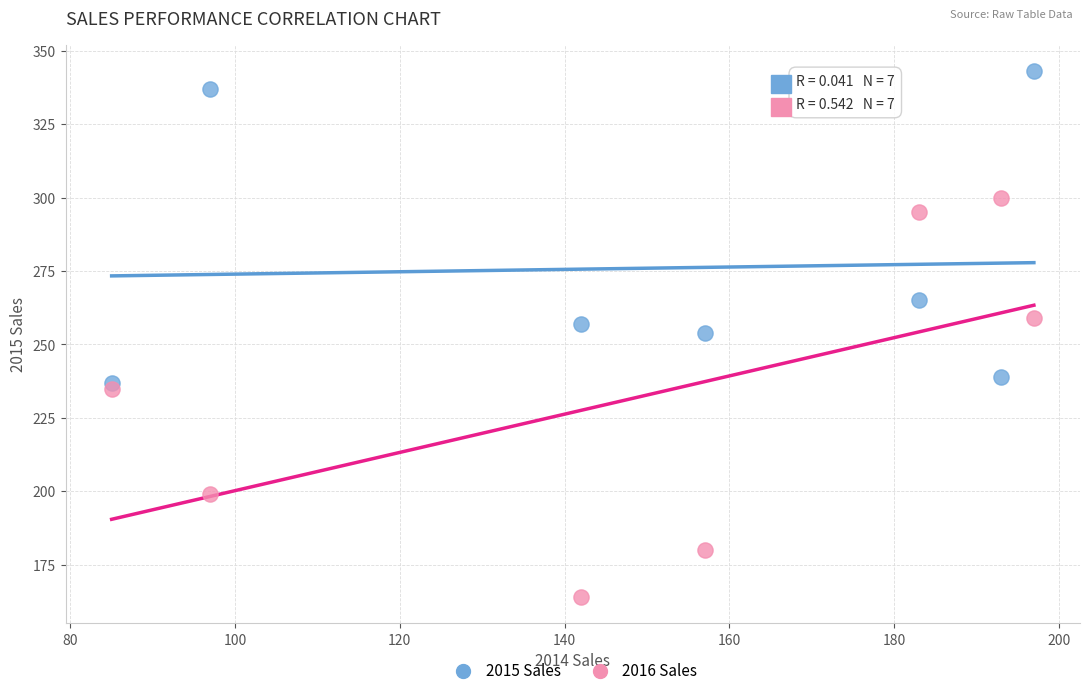

Which series reaches the maximum Y coordinate?

2015 Sales